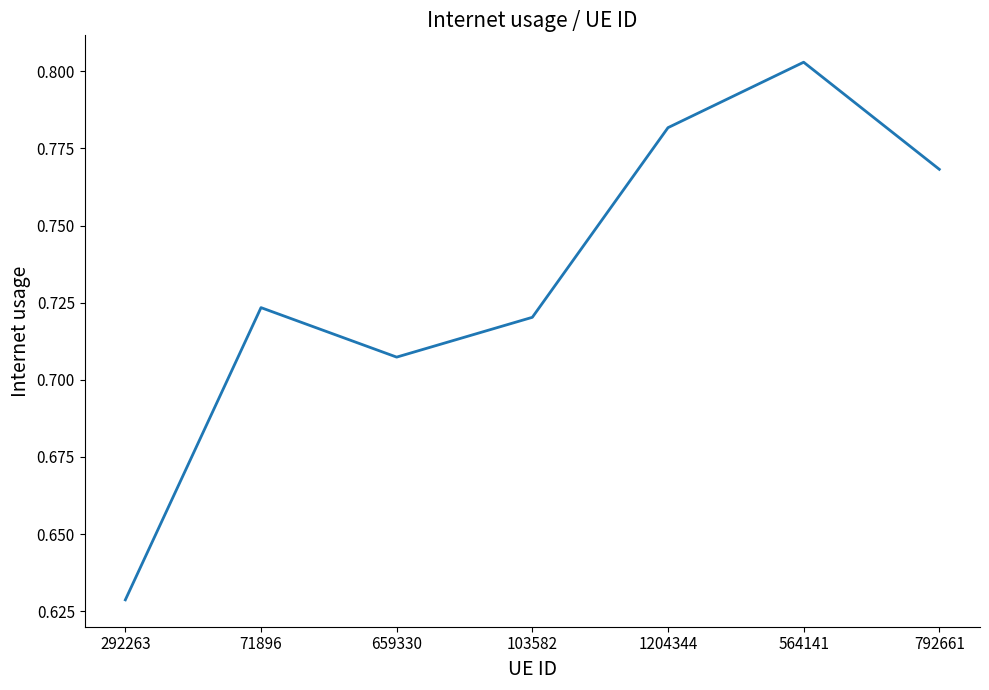

The value at 292263 is 1.1. True or false?

False